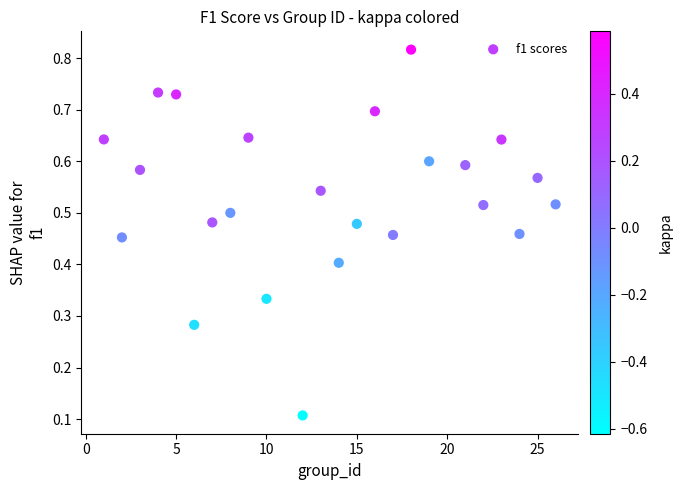

What is the range of X values (max minus min)?

25.0